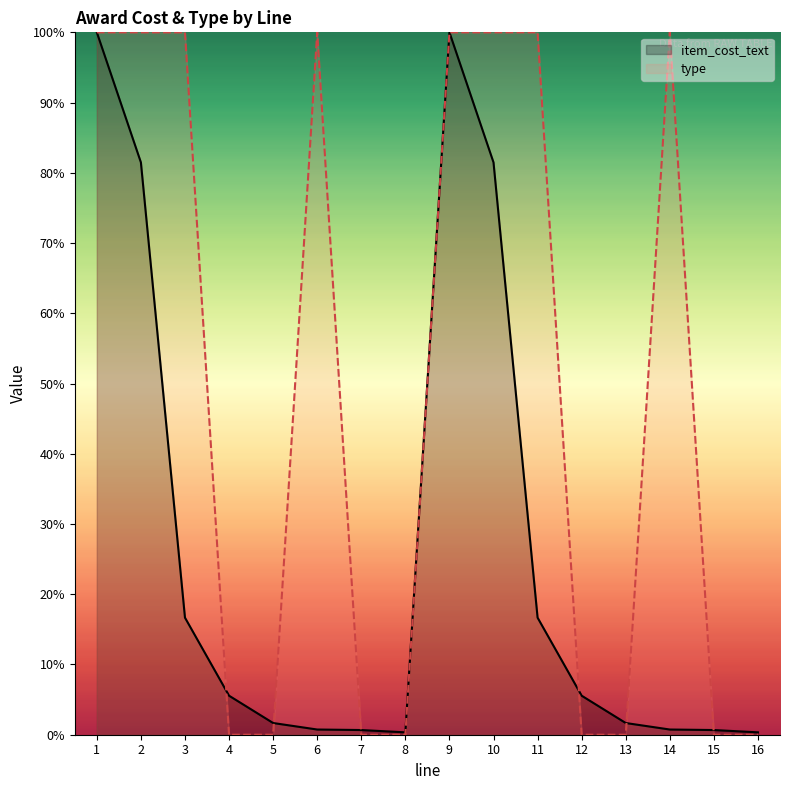

At which category does type reach its first local peak?

6